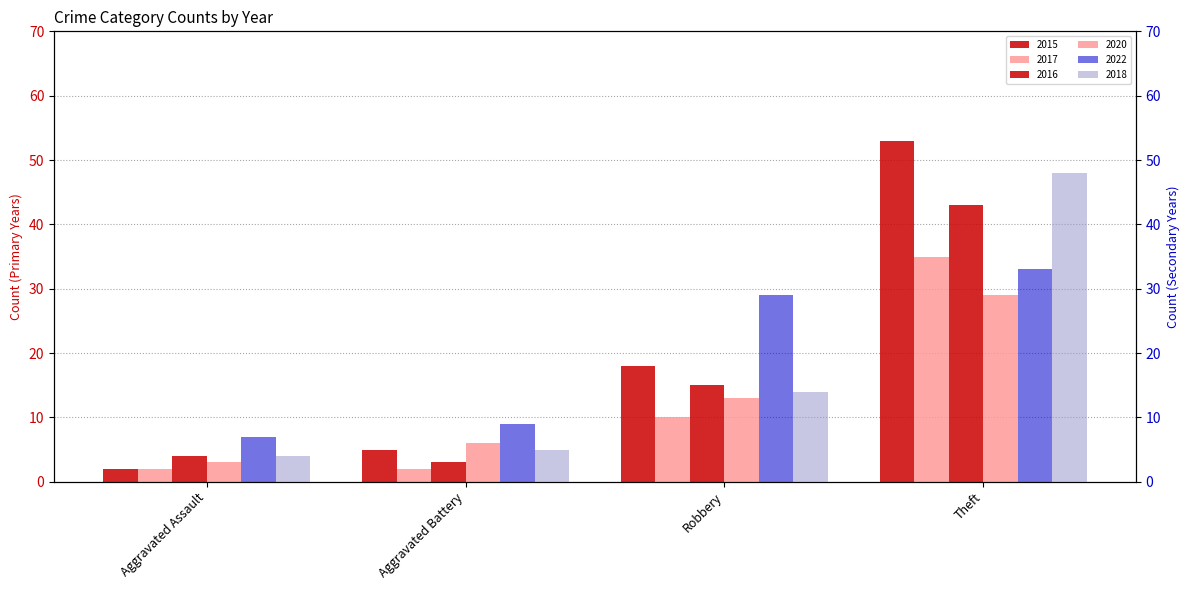

How many data points in 2022 are less than 29?

2